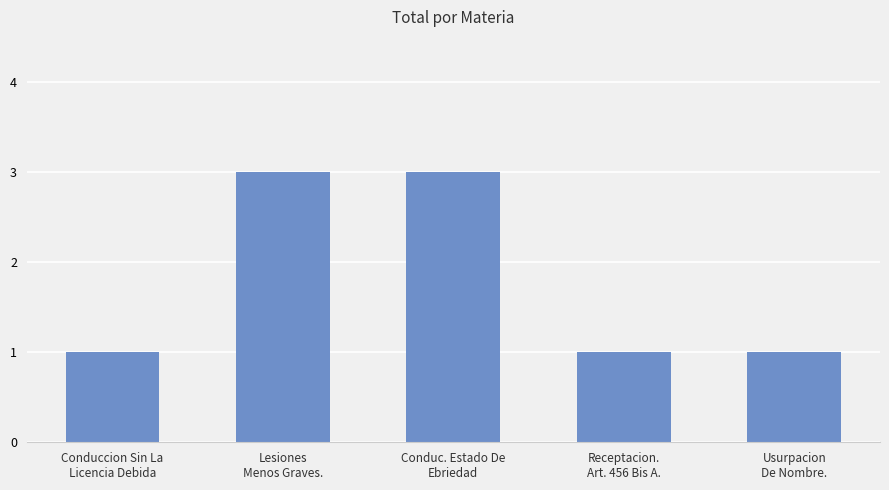

Which has a higher value, Conduccion Sin La
Licencia Debida or Lesiones
Menos Graves.?

Lesiones
Menos Graves.